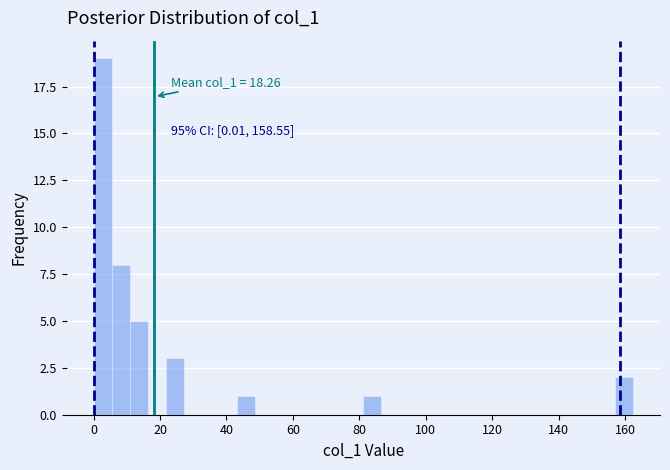

Read against the x-axis, roughly where is the centre of the tallest bar?

2